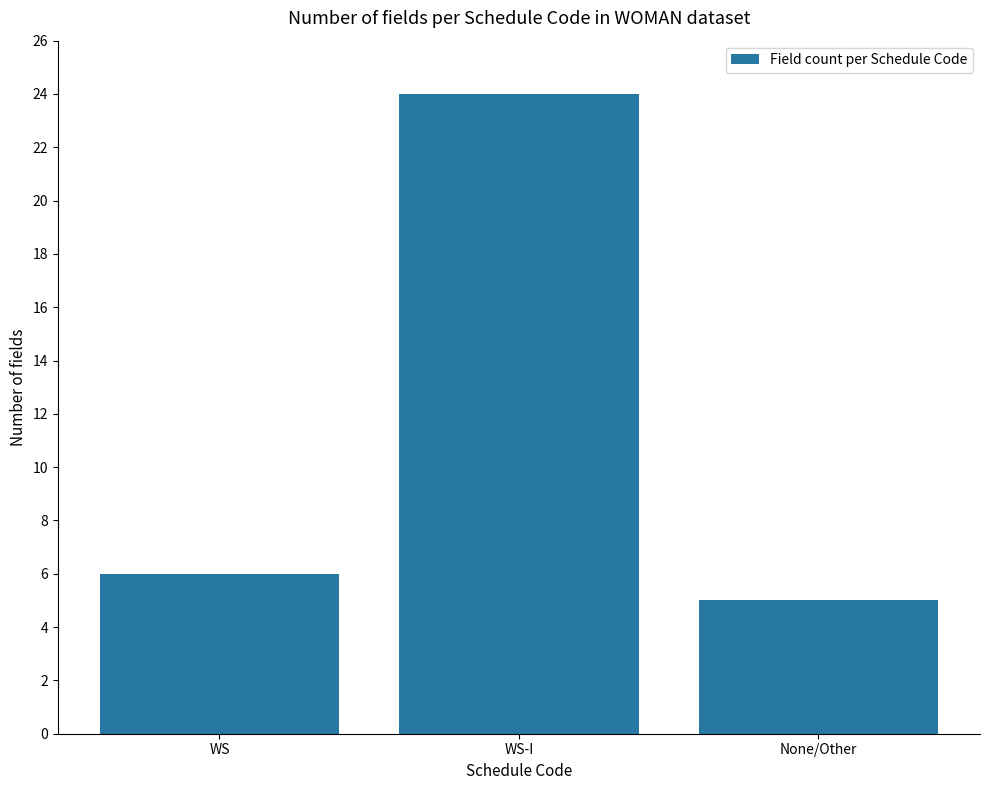

What is the sum of all values?

35